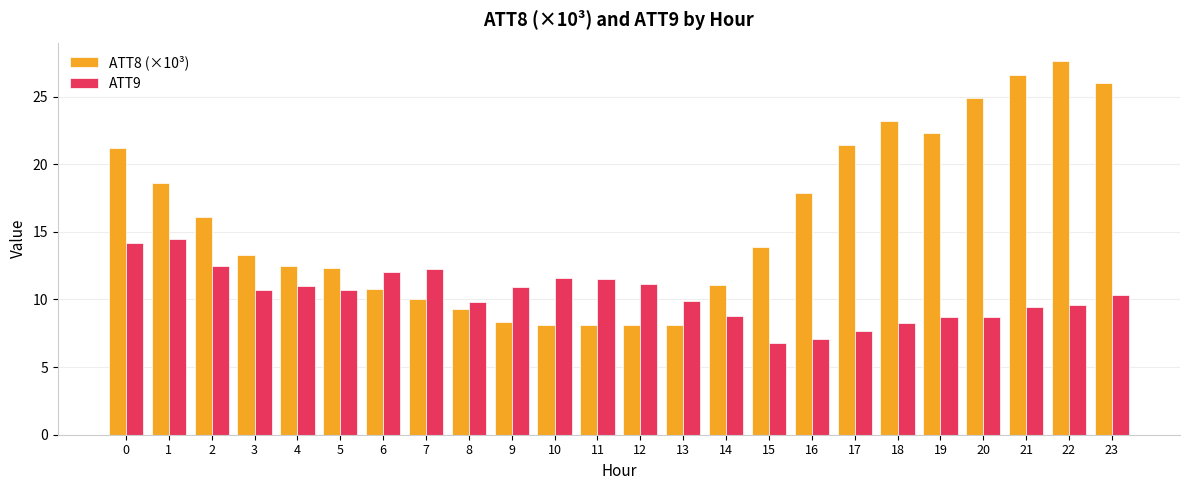

What is the sum of the ATT8 (×10³) values at 13 and 5?

20.4